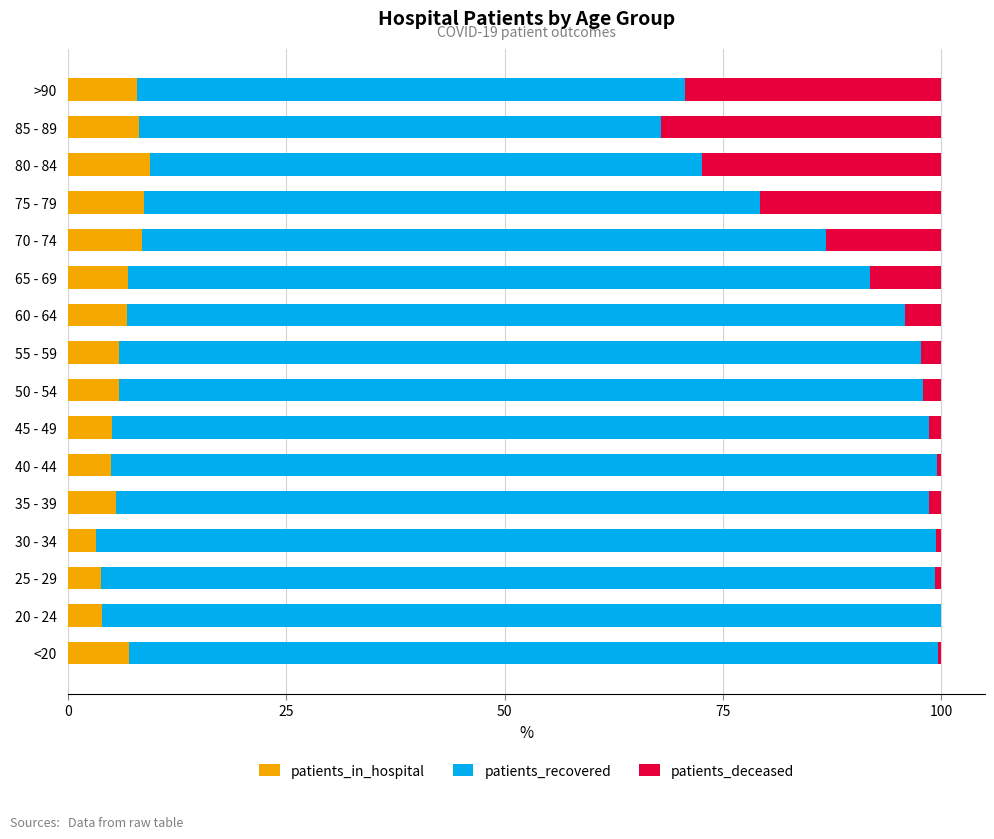

What is the total value across all series at 55 - 59?

100.0